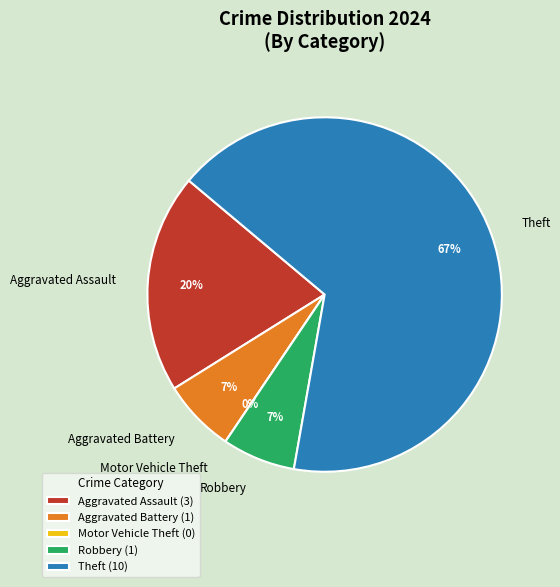

Which category accounts for the majority?

Theft